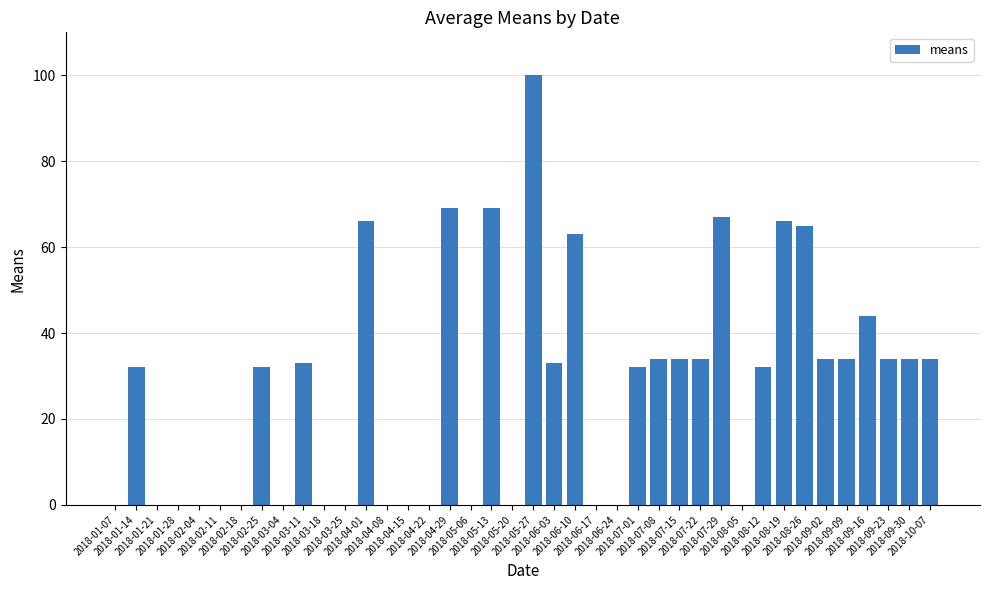

What value does the data have at 2018-05-13, to the nearest 10?

70